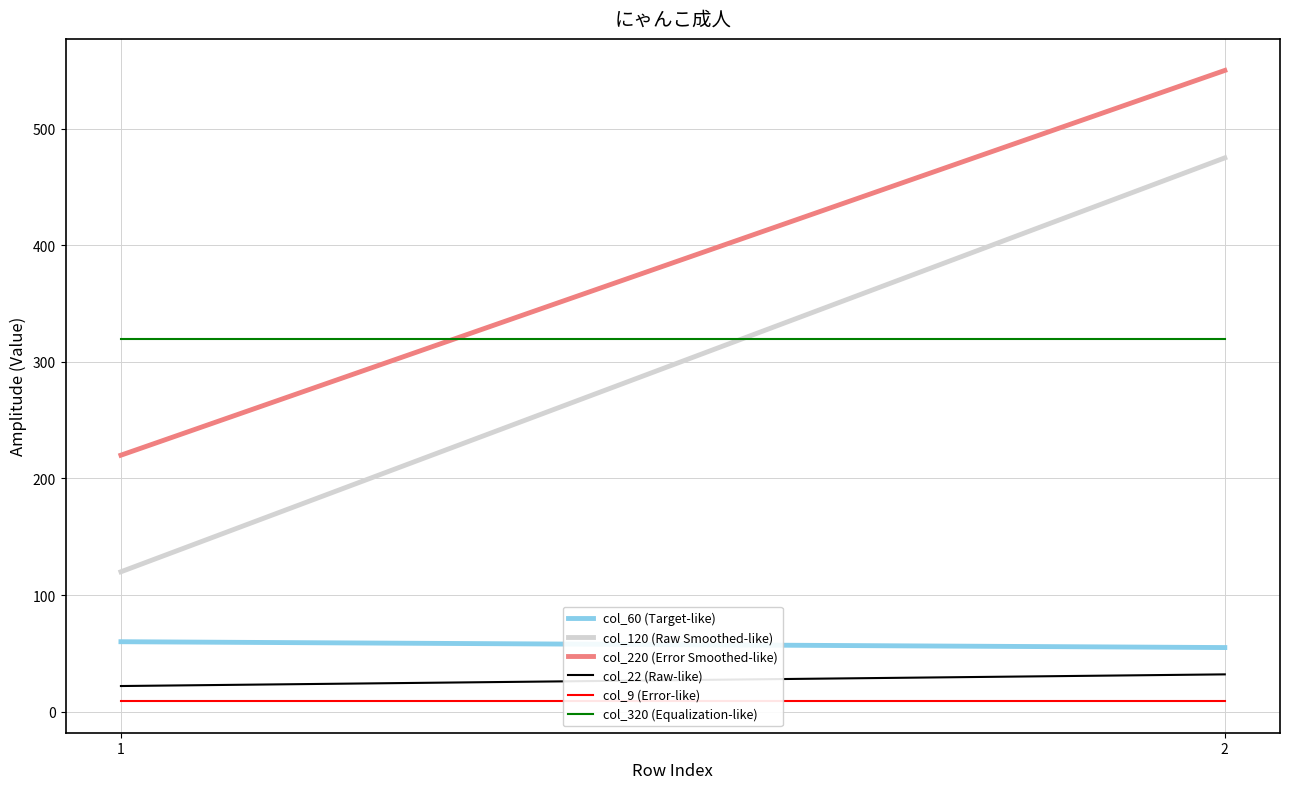

True or false: col_9 (Error-like) has a value of 9 at 1.

True